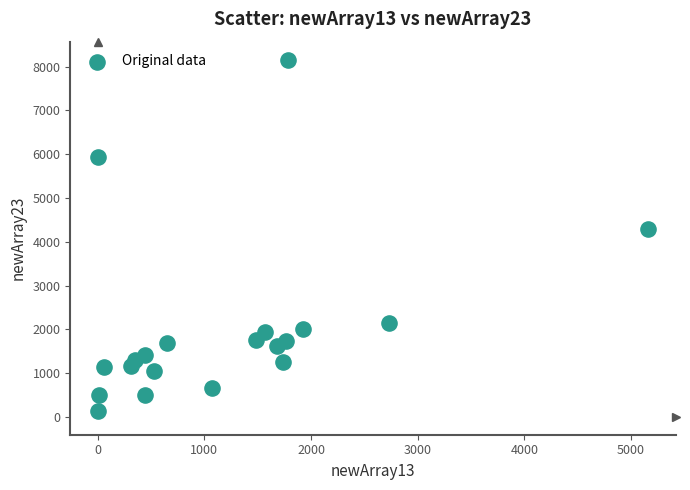

What Y value in the scatter plot is closest to 4149?

4284.8